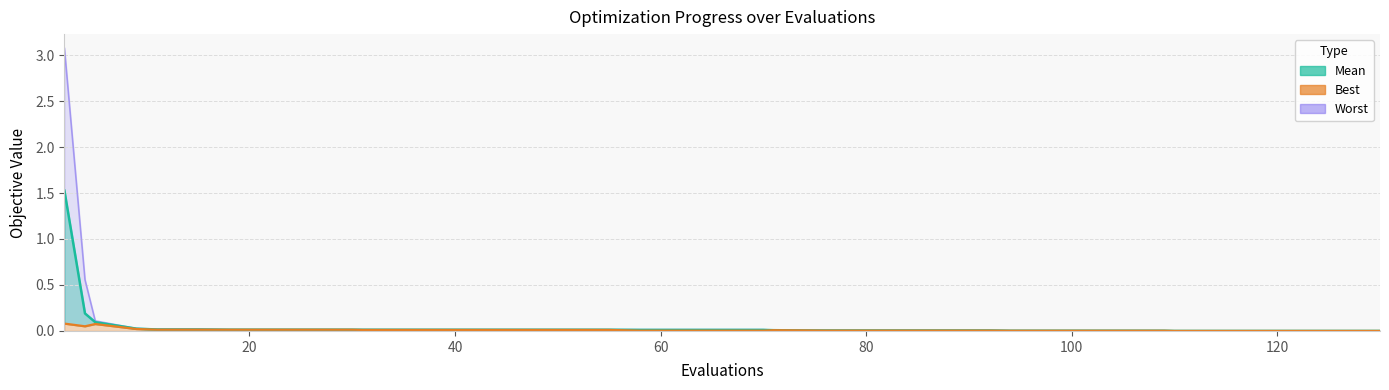

Reading left to right, what are all the values shown in this chart?

worst line: 3.1	0.6	0.1	0.0	0.0	0.0	0.0	0.0	0.0	0.0	0.0	0.0	0.0	0.0	0.0	0.0	0.0	0.0	0.0	0.0	0.0	0.0	0.0	0.0	0.0	0.0	0.0	0.0	0.0	0.0	0.0	0.0	0.0	0.0	0.0	0.0	0.0	0.0	0.0	0.0
mean line: 1.5	0.2	0.1	0.0	0.0	0.0	0.0	0.0	0.0	0.0	0.0	0.0	0.0	0.0	0.0	0.0	0.0	0.0	0.0	0.0	0.0	0.0	0.0	0.0	0.0	0.0	0.0	0.0	0.0	0.0	0.0	0.0	0.0	0.0	0.0	0.0	0.0	0.0	0.0	0.0
best line: 0.1	0.1	0.1	0.0	0.0	0.0	0.0	0.0	0.0	0.0	0.0	0.0	0.0	0.0	0.0	0.0	0.0	0.0	0.0	0.0	0.0	0.0	0.0	0.0	0.0	0.0	0.0	0.0	0.0	0.0	0.0	0.0	0.0	0.0	0.0	0.0	0.0	0.0	0.0	0.0